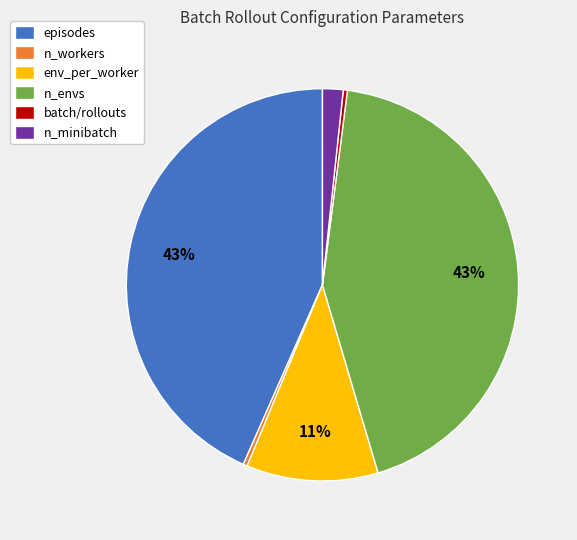

Does n_workers represent more than half of the total?

No